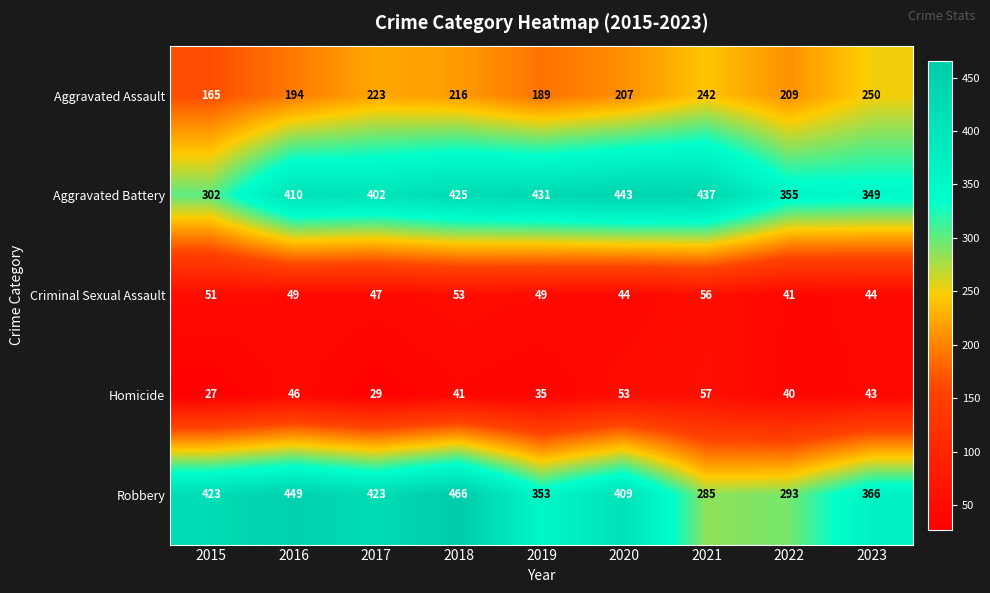

Rank the series by their maximum value, from highest to lowest.

Robbery, Aggravated Battery, Aggravated Assault, Homicide, Criminal Sexual Assault